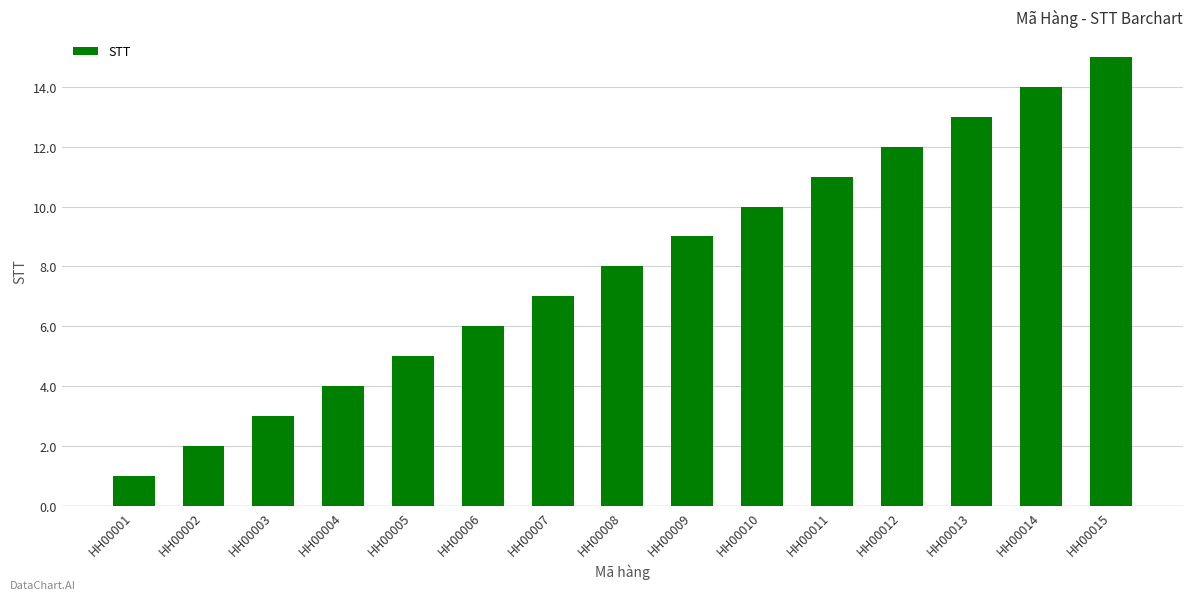

Rank the categories by value from lowest to highest.

HH00001, HH00002, HH00003, HH00004, HH00005, HH00006, HH00007, HH00008, HH00009, HH00010, HH00011, HH00012, HH00013, HH00014, HH00015